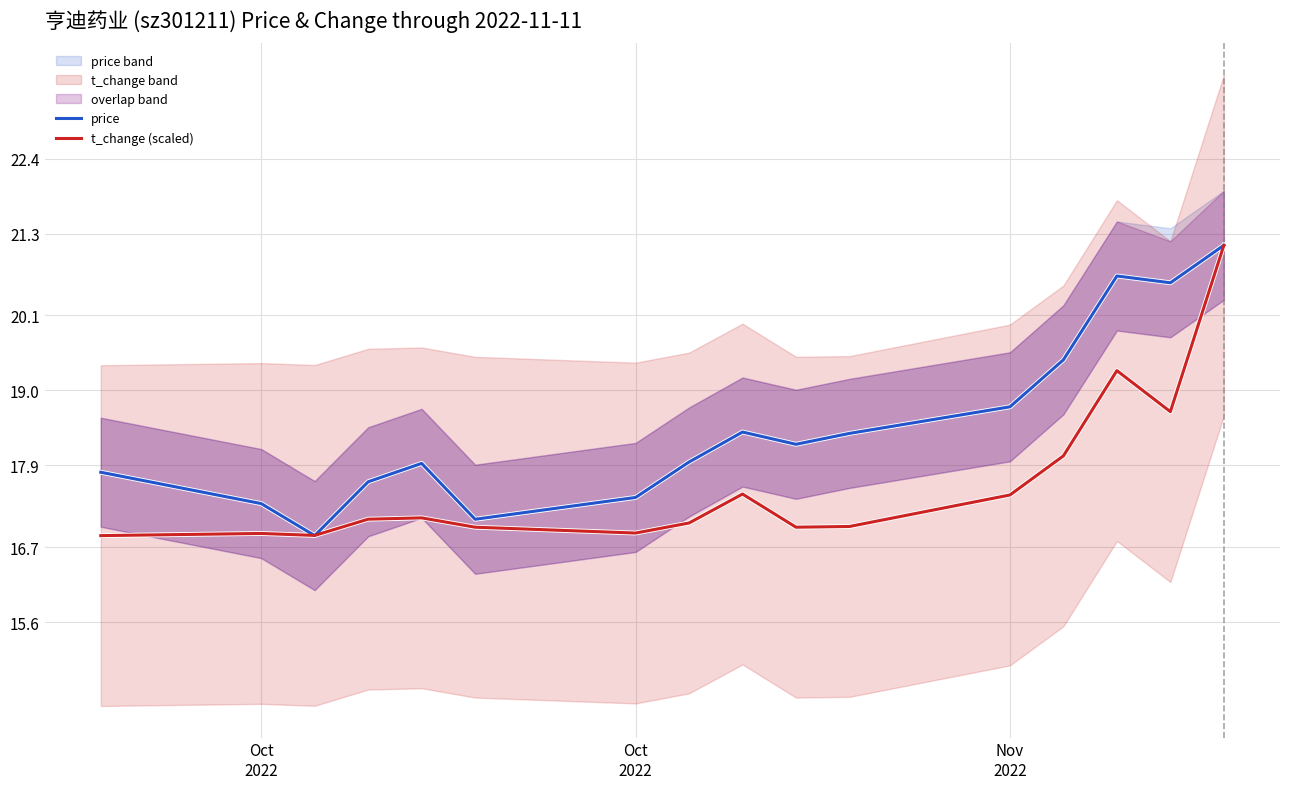

Reading left to right, what are all the values shown in this chart?

price: 17.8	17.3	16.9	17.7	17.9	17.1	17.4	17.9	18.4	18.2	18.4	18.8	19.4	20.7	20.6	21.1
t_change (scaled): 16.9	16.9	16.9	17.1	17.1	17.0	16.9	17.1	17.5	17.0	17.0	17.5	18.0	19.3	18.7	21.1